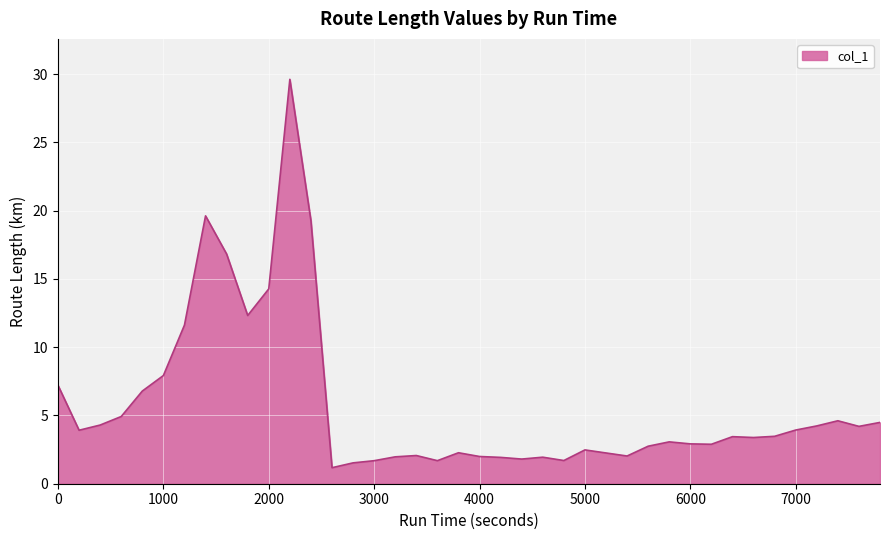

What is the difference between the maximum and minimum values?

28.4